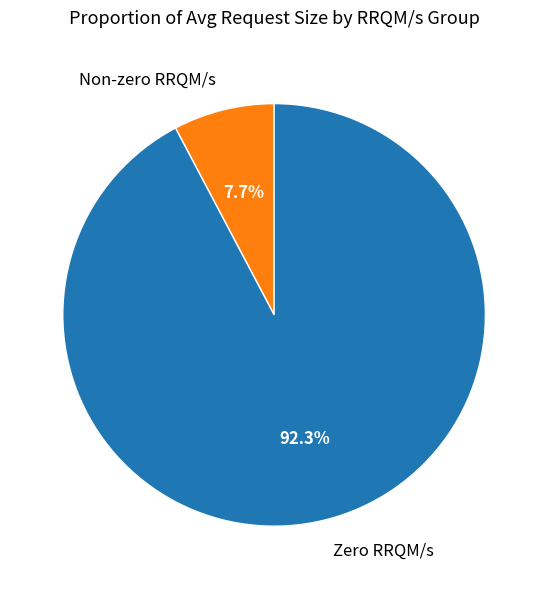

Is there a majority slice in this chart?

Yes